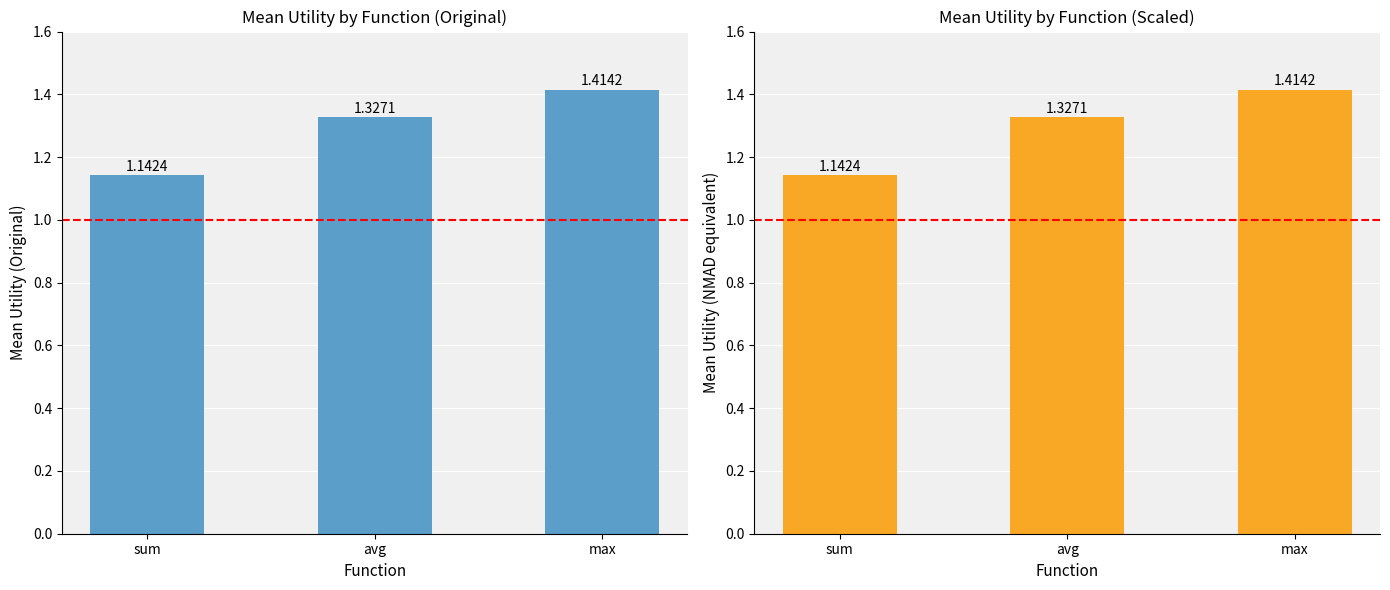

Between max and avg, which is larger?

max